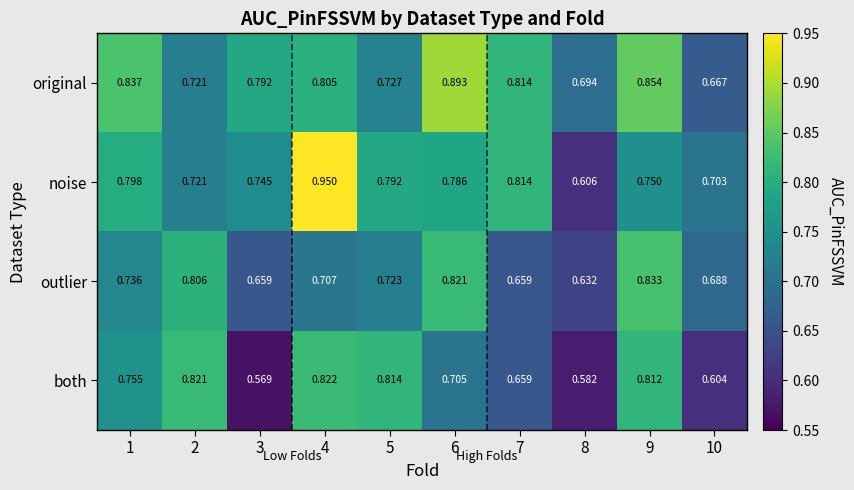

Rank the series at 10 from lowest to highest value.

both, original, outlier, noise